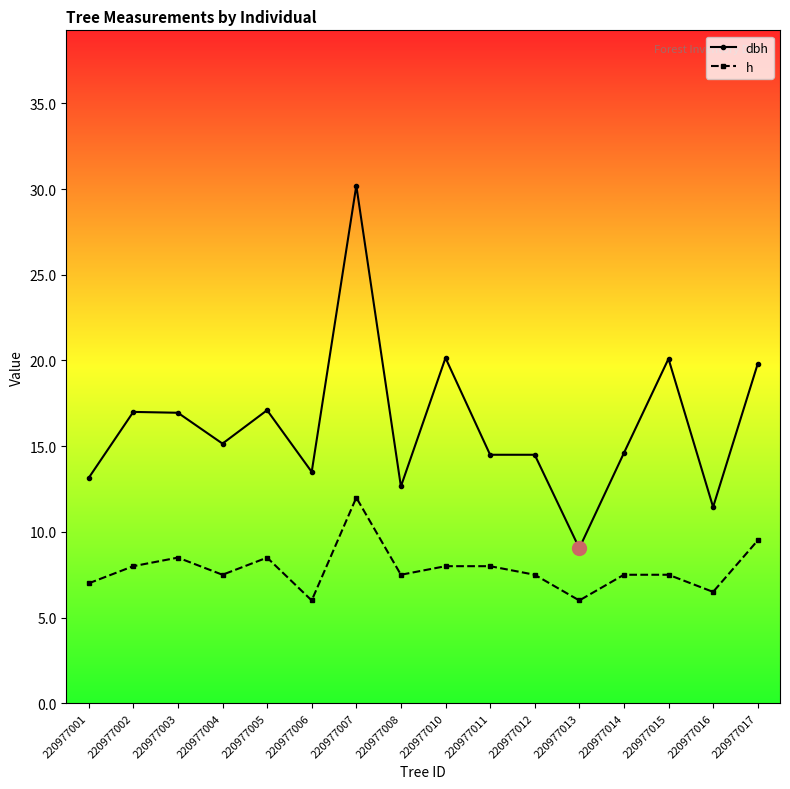

How many data points in dbh are less than 15?

8